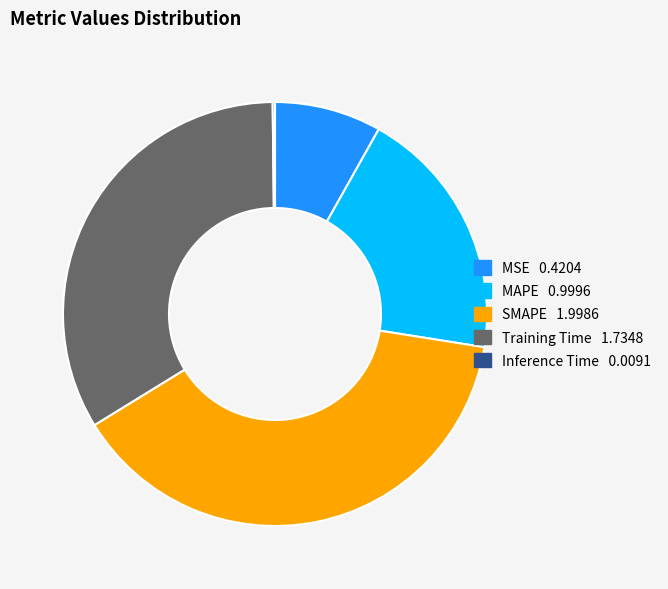

Combined, do MAPE and SMAPE account for over 50%?

Yes